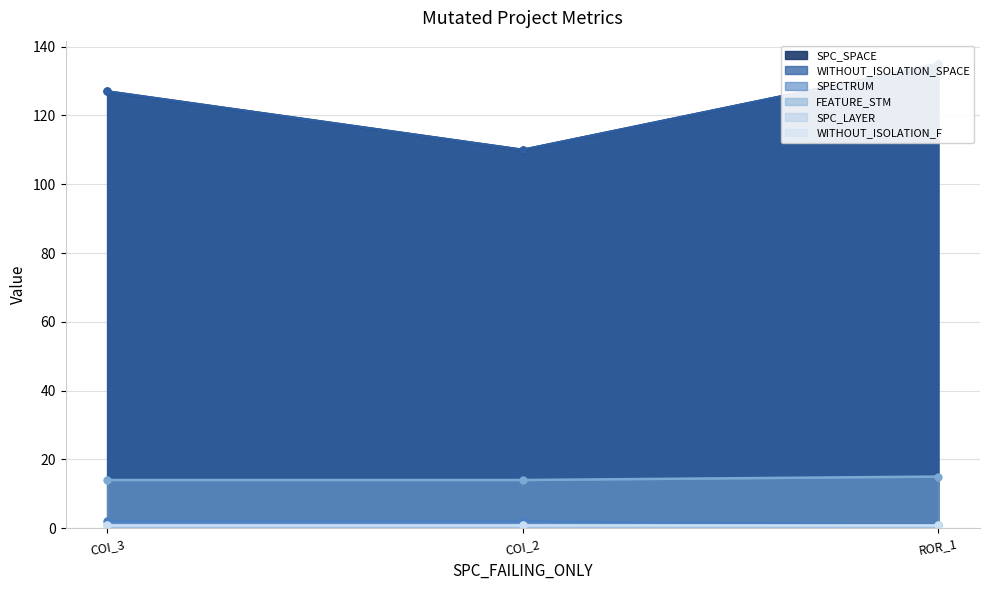

The value of FEATURE_STM at COI_3 is 14. True or false?

True